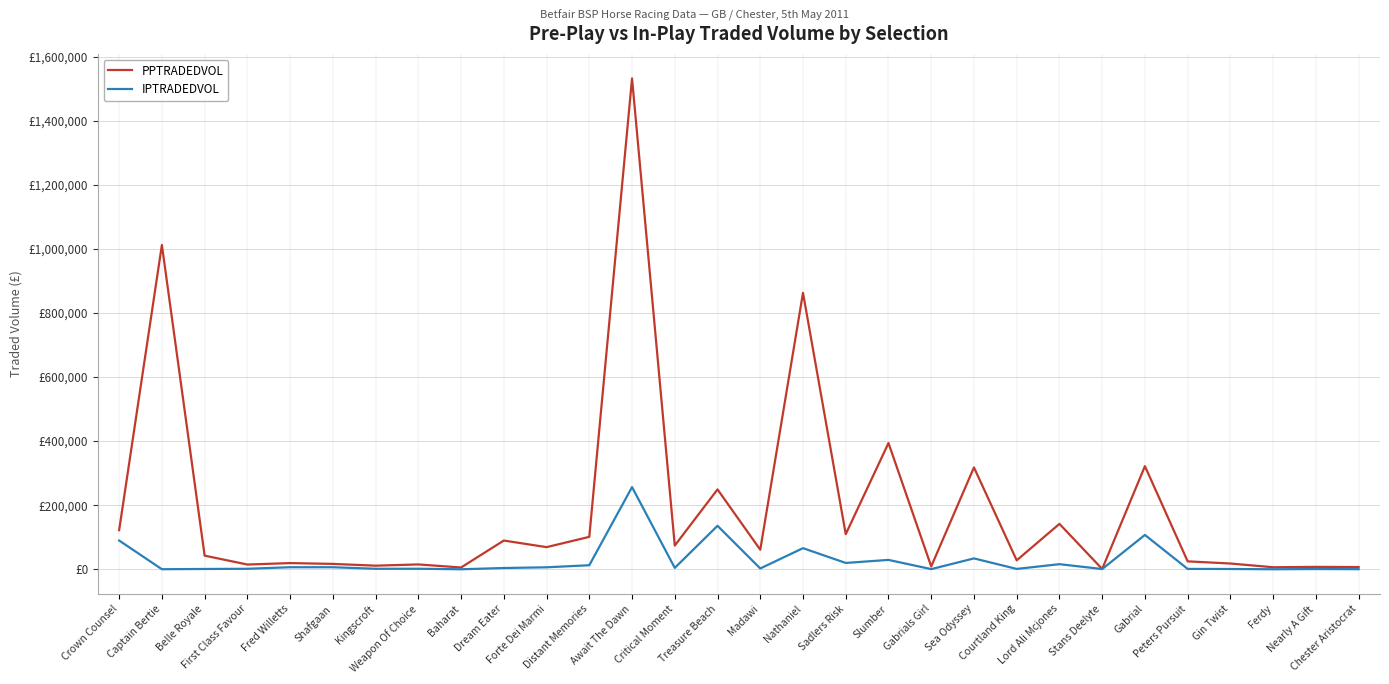

What is the label of the 15th point from the right?

Madawi